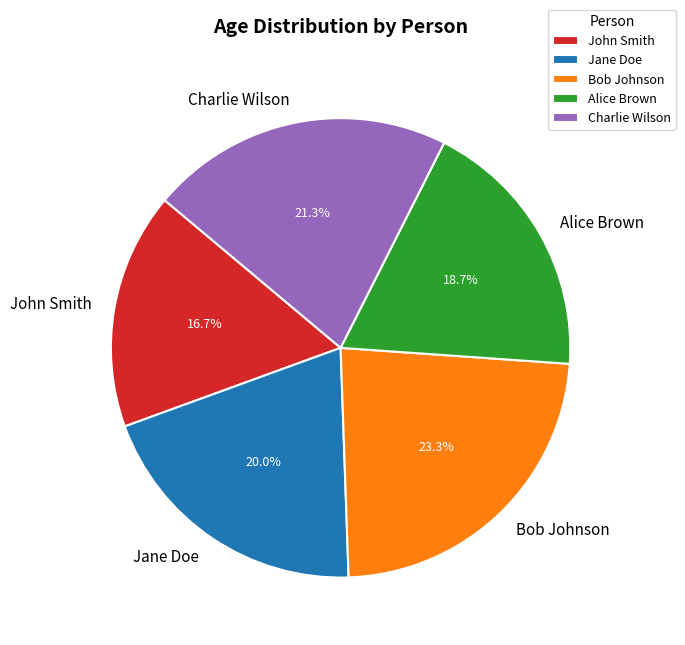

What percentage is NOT represented by John Smith?

83.3%